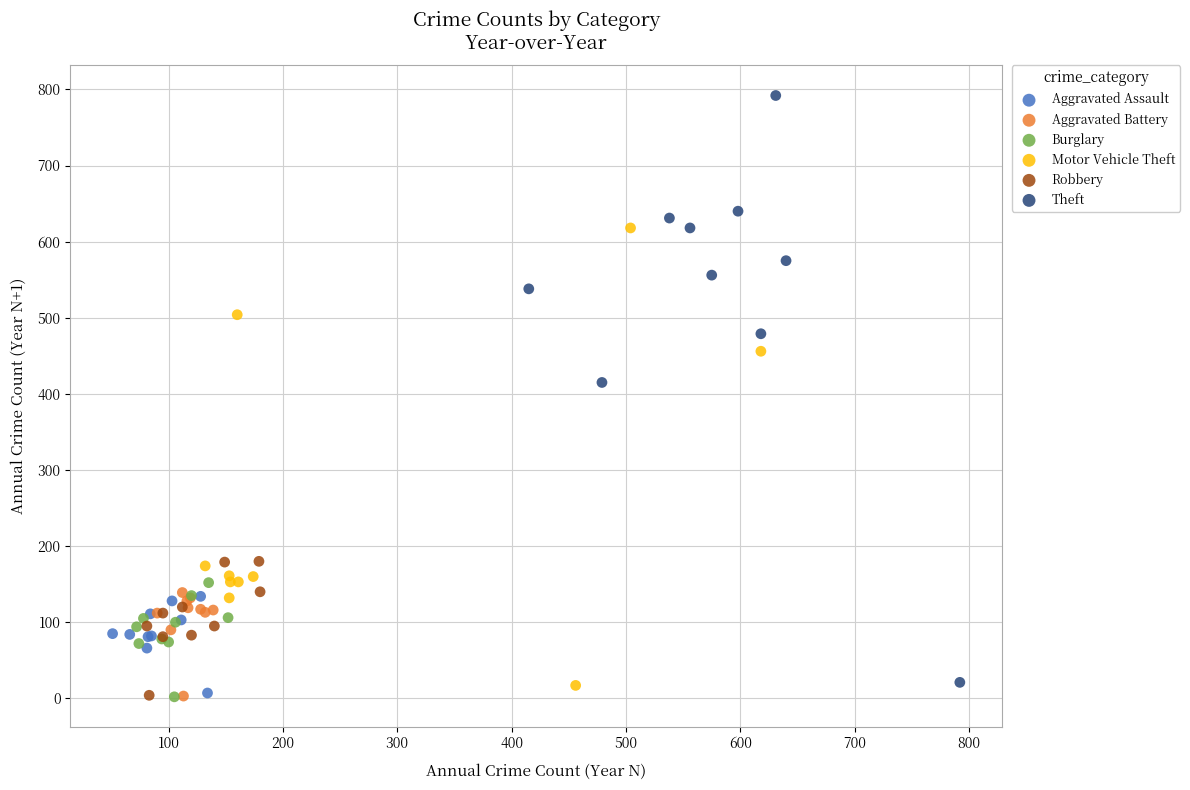

Which series has the widest spread of Y values?

Theft